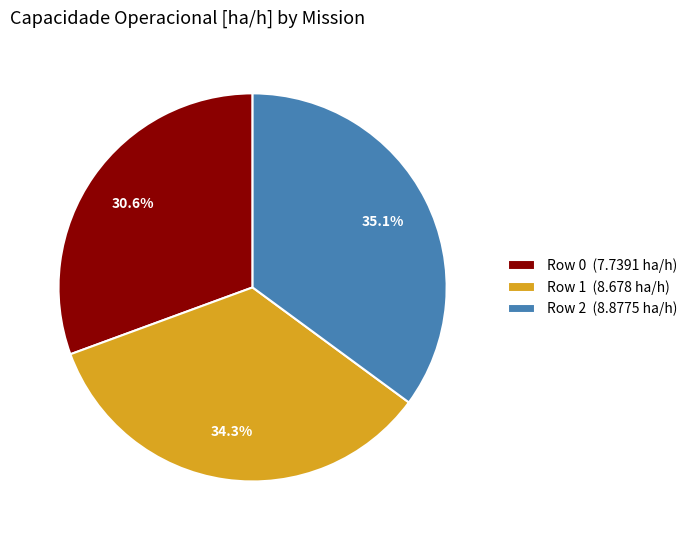

Which slice is the largest?

Row 2